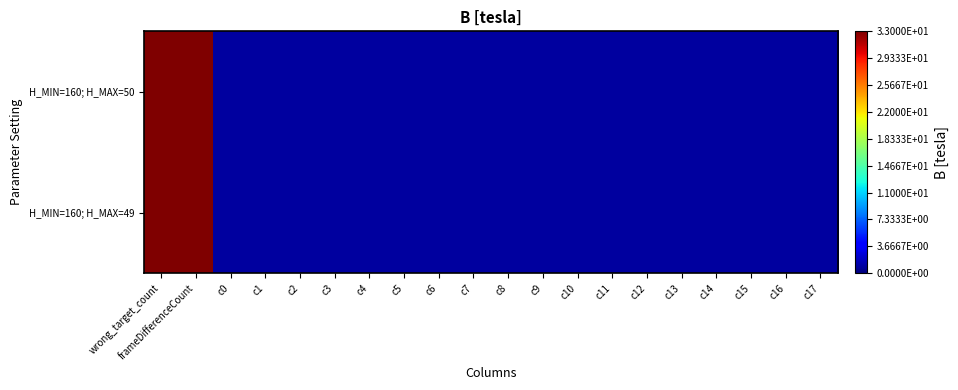

Reading left to right, what are all the values shown in this chart?

H_MIN=160; H_MAX=50: wrong_target_count=1559	frameDifferenceCount=604	c0=1	c1=1	c2=1	c3=1	c4=1	c5=1	c6=1	c7=1	c8=1	c9=1	c10=1	c11=1	c12=1	c13=1	c14=1	c15=1	c16=1	c17=1
H_MIN=160; H_MAX=49: wrong_target_count=1483	frameDifferenceCount=538	c0=1	c1=1	c2=1	c3=1	c4=1	c5=1	c6=1	c7=1	c8=1	c9=1	c10=1	c11=1	c12=1	c13=1	c14=1	c15=1	c16=1	c17=1